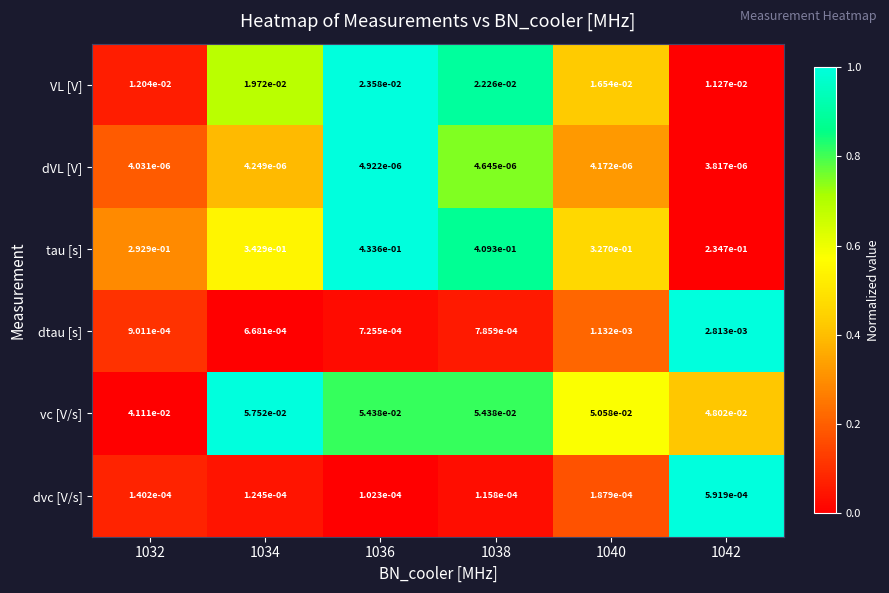

True or false: tau [s] has a value of 0.7 at 1038.

False